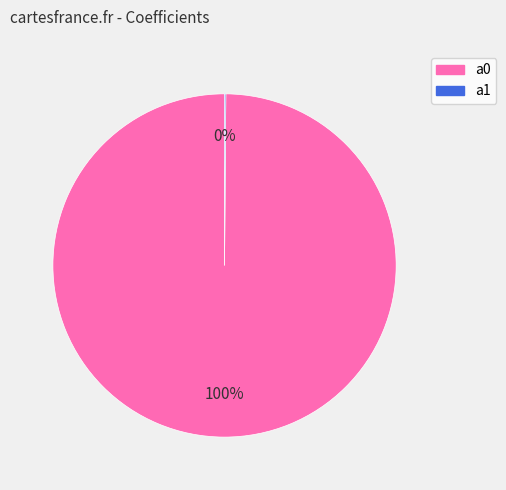

Is it true that a0 is 100% of the pie?

True